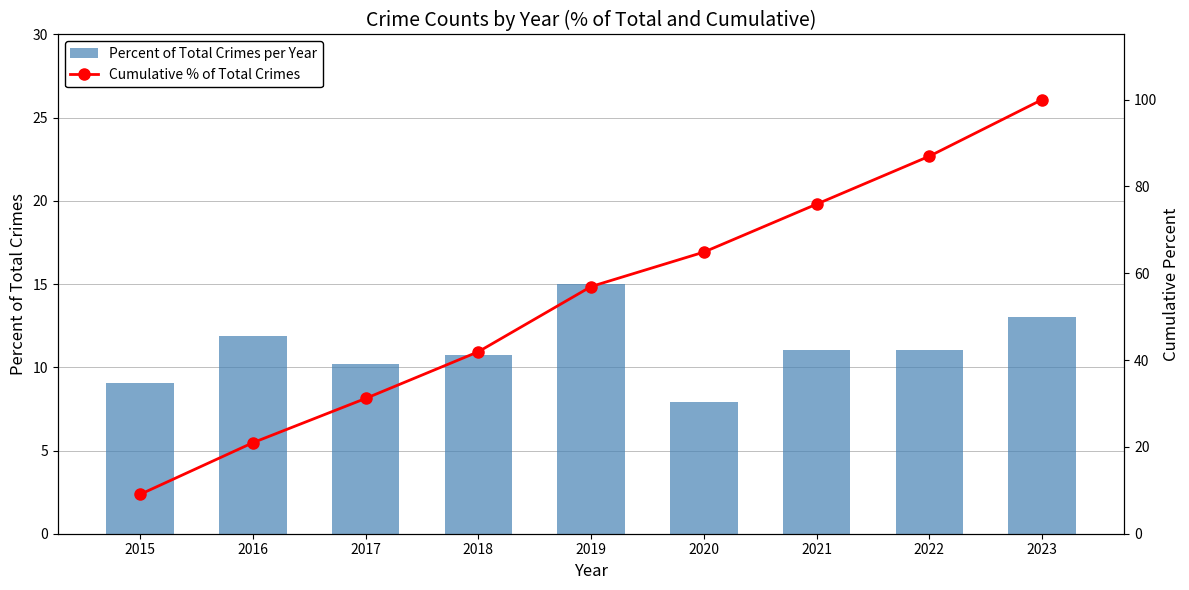

What is the value of the Percent of Total Crimes per Year bar at the 6th from the left?

7.9